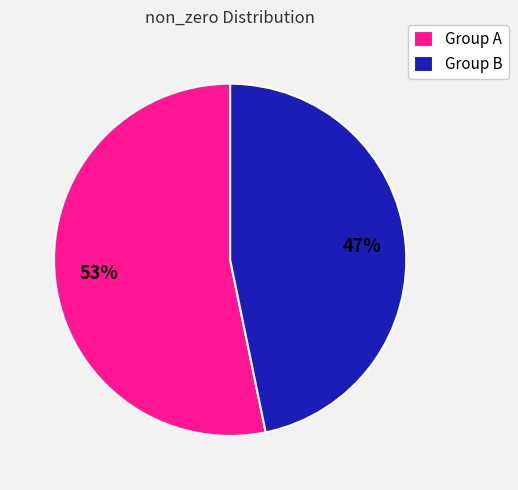

How many slices are in this pie chart?

2